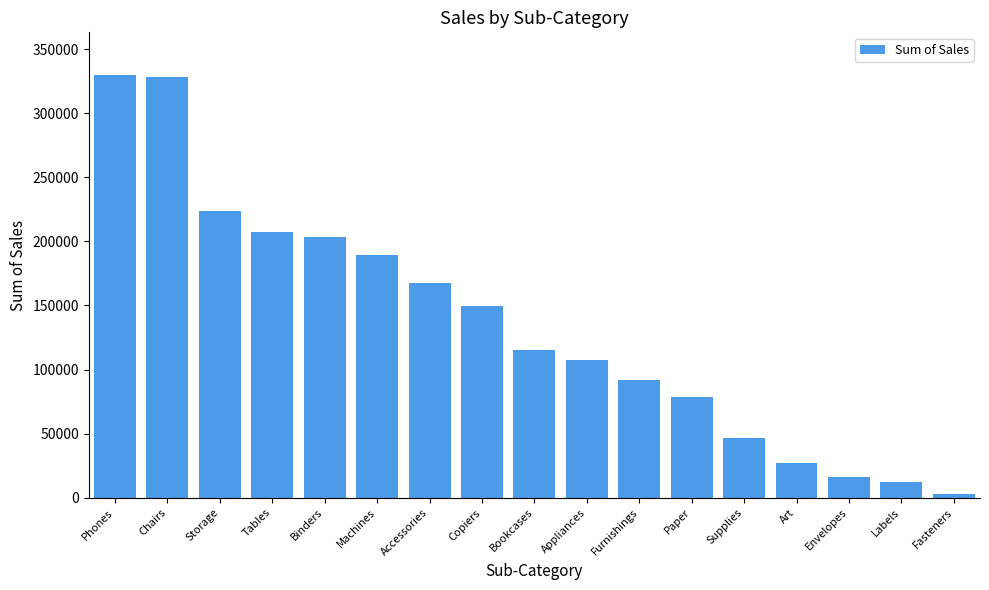

How many data points are less than 114879?

8